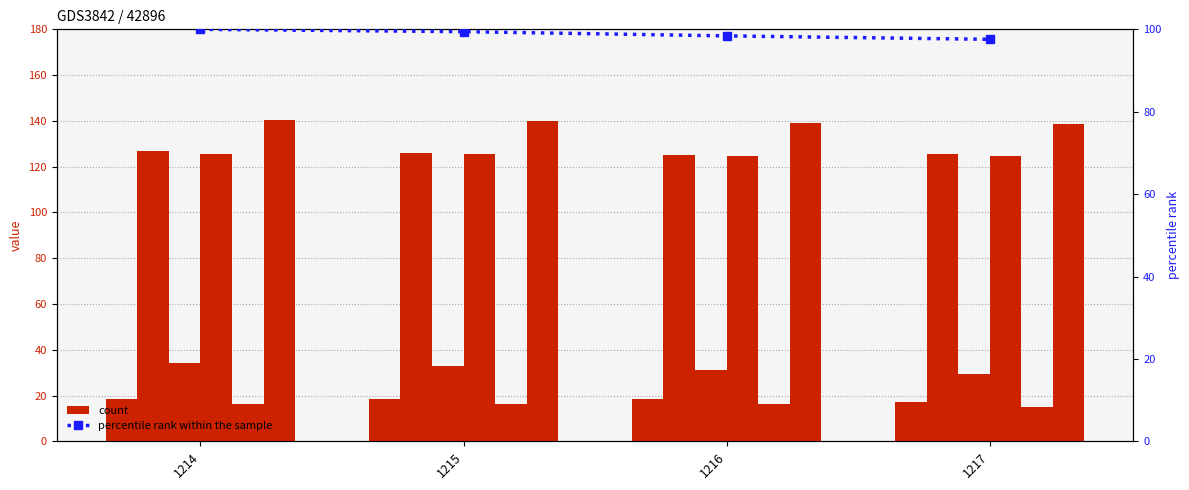

Count the col_11 values in the range 18 to 19.

3